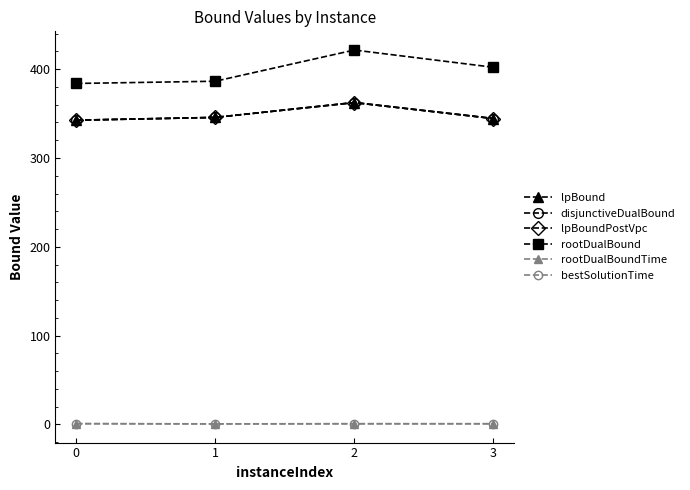

Is it true that disjunctiveDualBound equals 648.8 at 2?

False